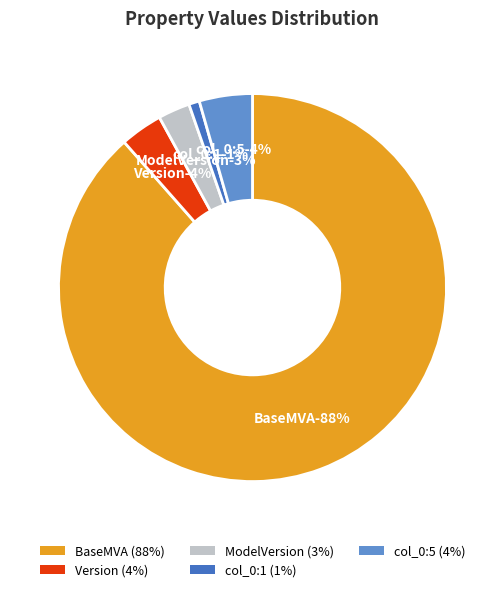

Which has a higher value, col_0 index 4 or BaseMVA?

BaseMVA